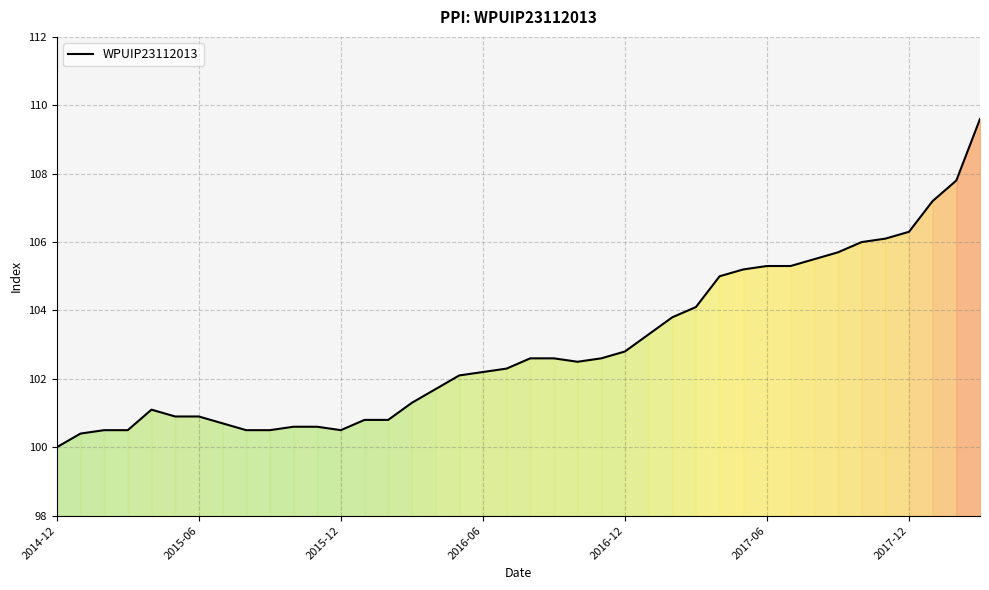

What is the greatest value displayed?

109.6